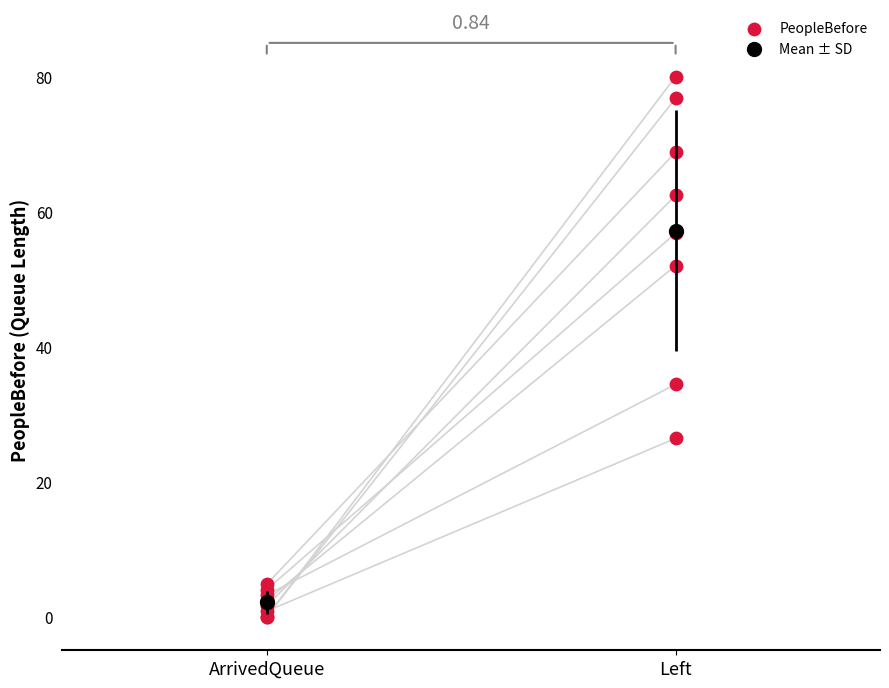

Between 3 and 2, which is larger?

3